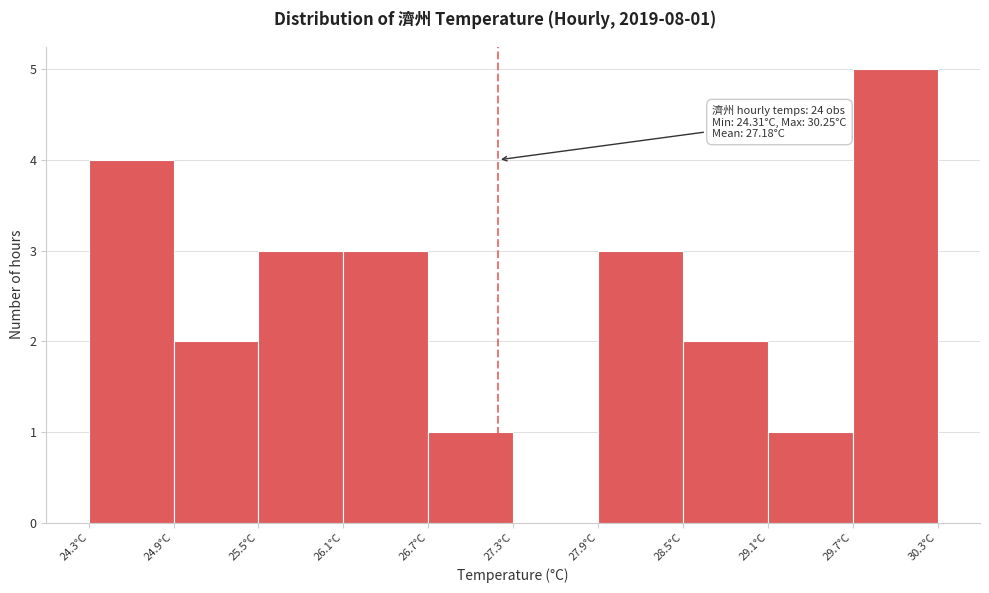

Which range on the x-axis has the tallest bar?

29.7 to 30.3